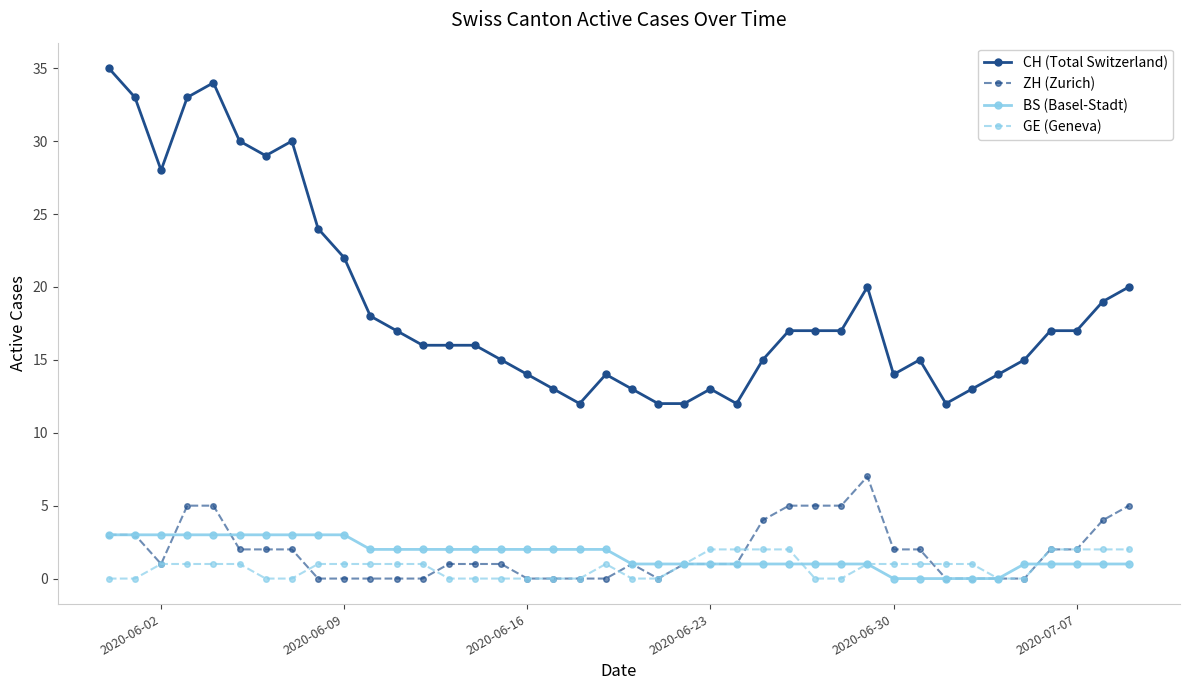

Reading left to right, list all the values displayed in this chart.

CH (Total Switzerland): 35	33	28	33	34	30	29	30	24	22	18	17	16	16	16	15	14	13	12	14	13	12	12	13	12	15	17	17	17	20	14	15	12	13	14	15	17	17	19	20
ZH (Zurich): 3	3	1	5	5	2	2	2	0	0	0	0	0	1	1	1	0	0	0	0	1	0	1	1	1	4	5	5	5	7	2	2	0	0	0	0	2	2	4	5
BS (Basel-Stadt): 3	3	3	3	3	3	3	3	3	3	2	2	2	2	2	2	2	2	2	2	1	1	1	1	1	1	1	1	1	1	0	0	0	0	0	1	1	1	1	1
GE (Geneva): 0	0	1	1	1	1	0	0	1	1	1	1	1	0	0	0	0	0	0	1	0	0	1	2	2	2	2	0	0	1	1	1	1	1	0	0	2	2	2	2